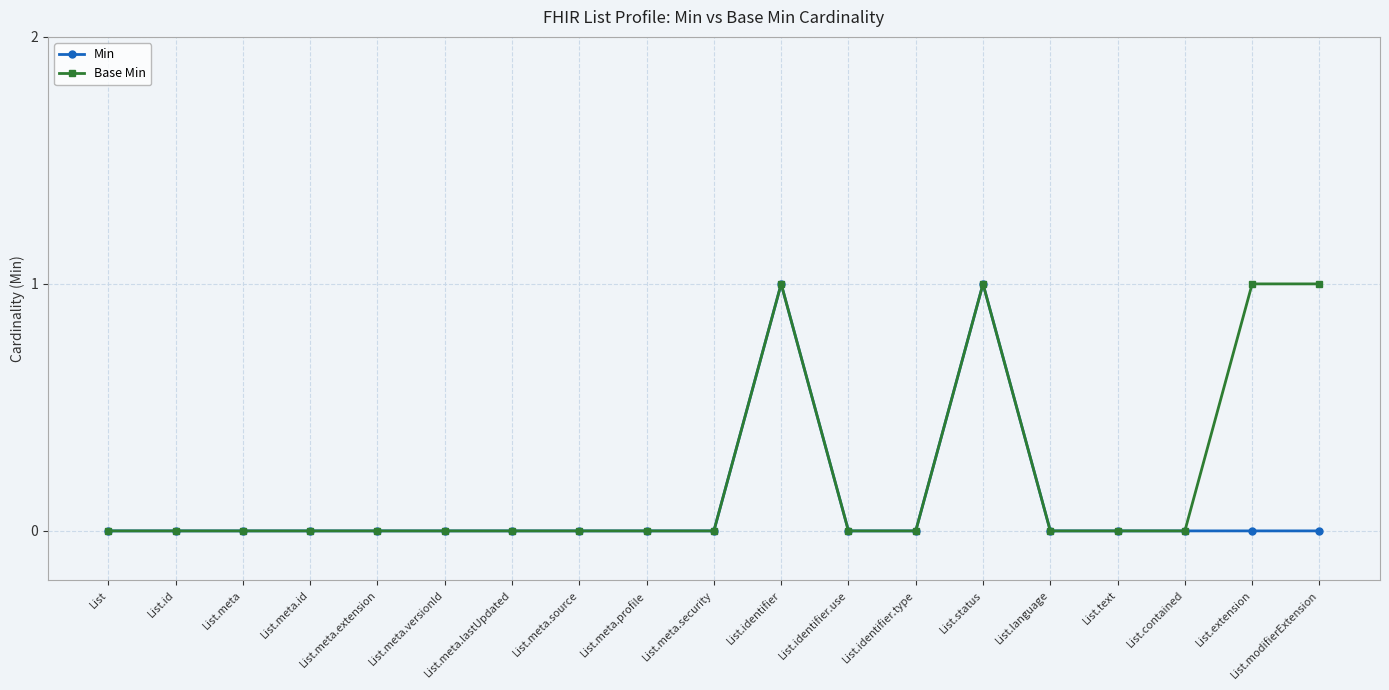

What are all the series names shown in the legend?

Min, Base Min